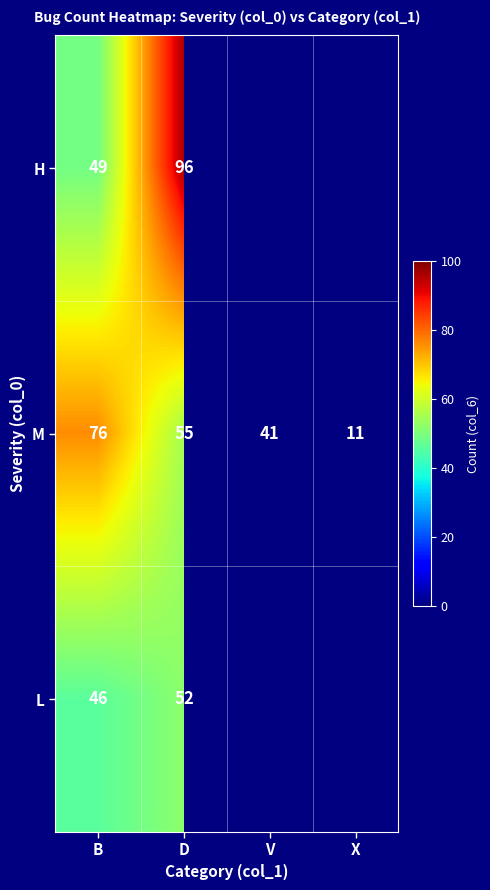

What is the difference between the second highest and second lowest values in the M series?

14